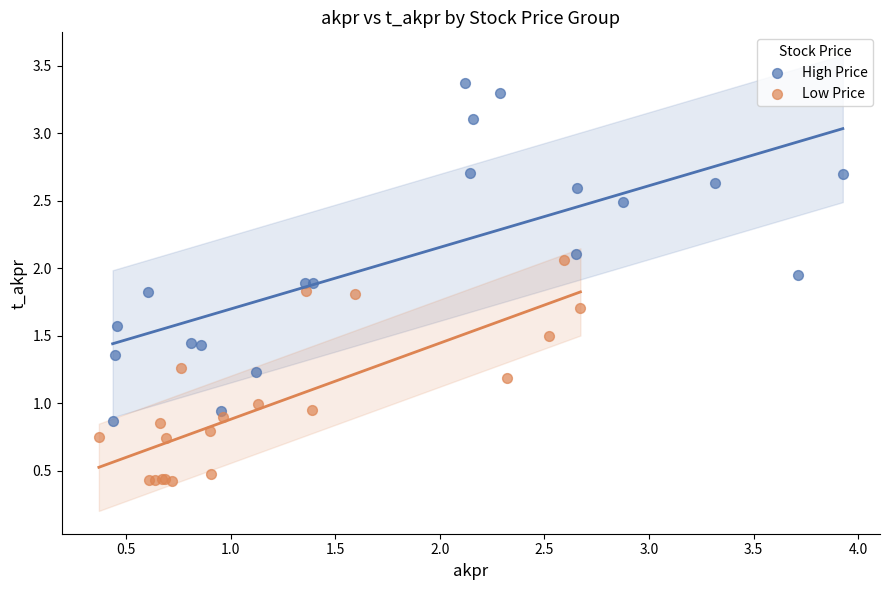

Which series contains the lowest Y value?

Low Price